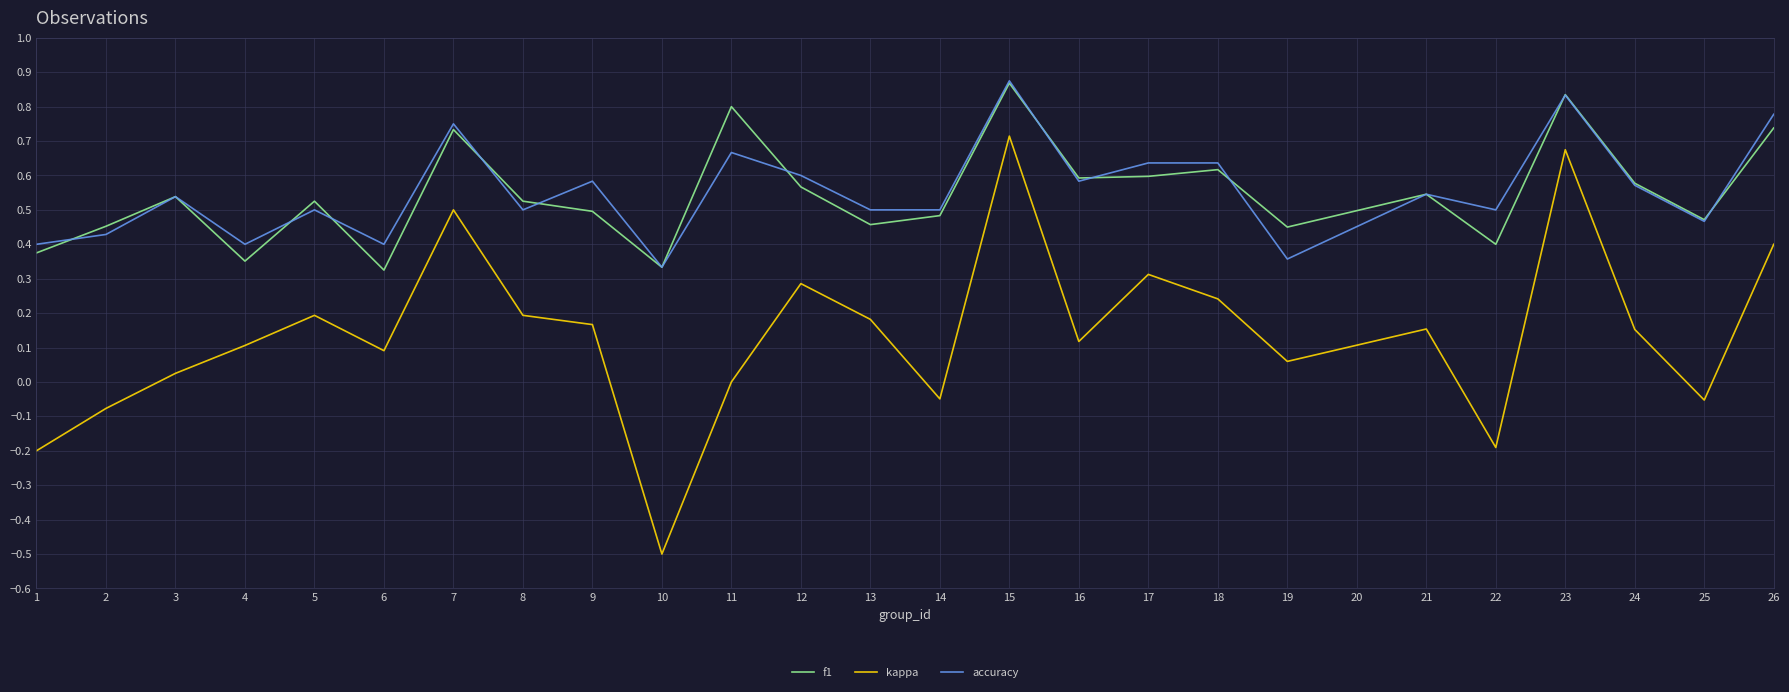

At which label does kappa reach its peak?

15